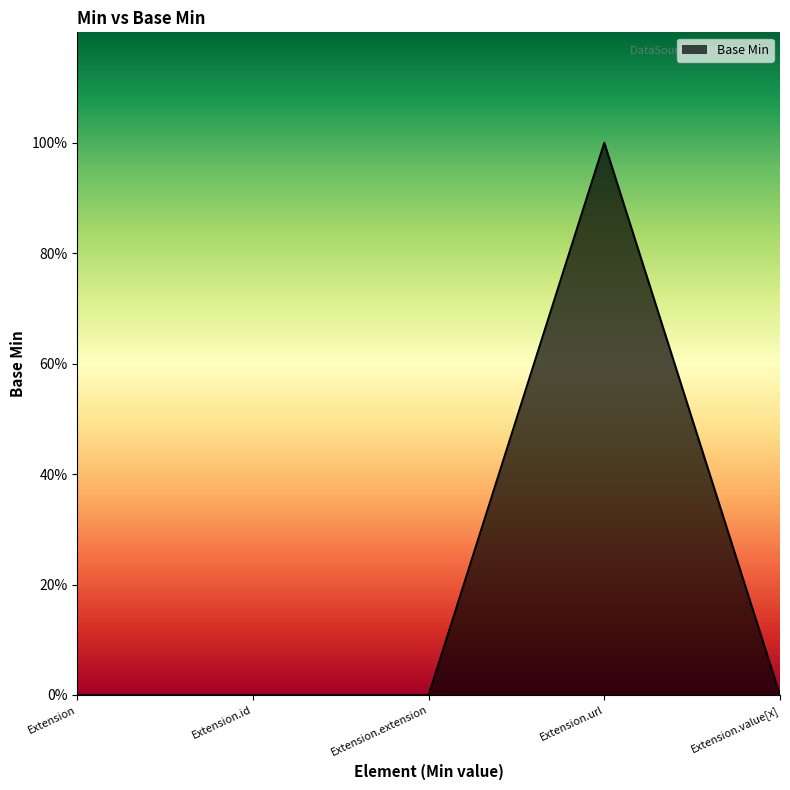

What position from the left is Extension.value[x]?

5